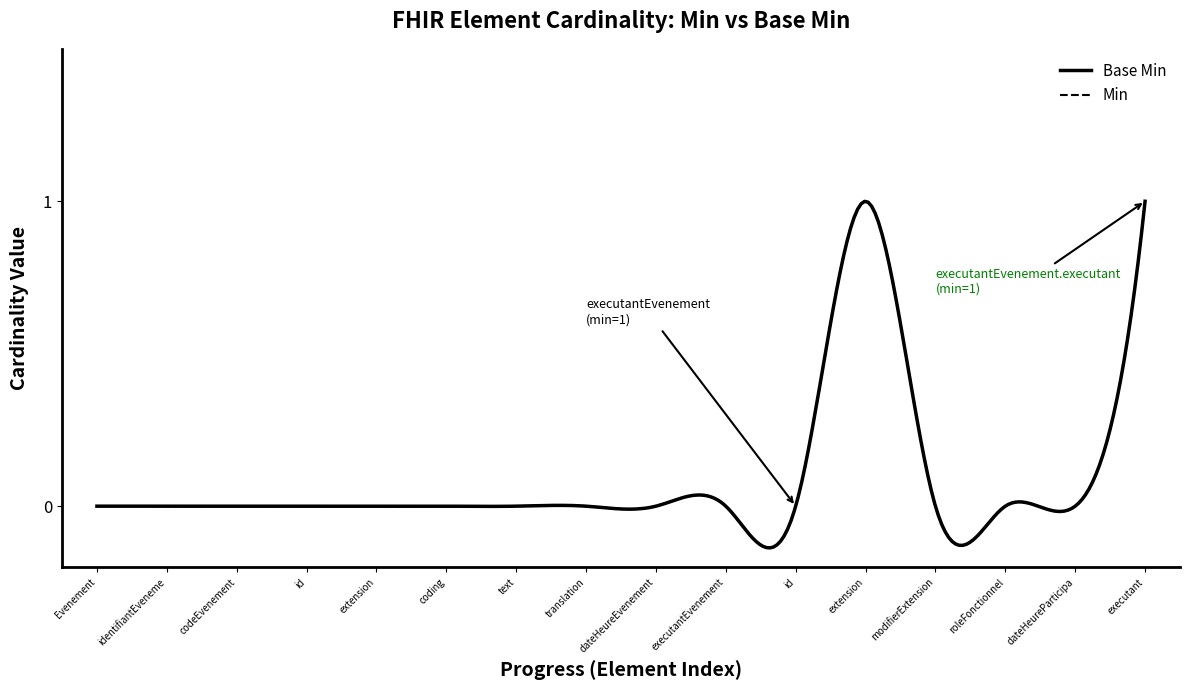

Does the chart have visible grid lines?

No